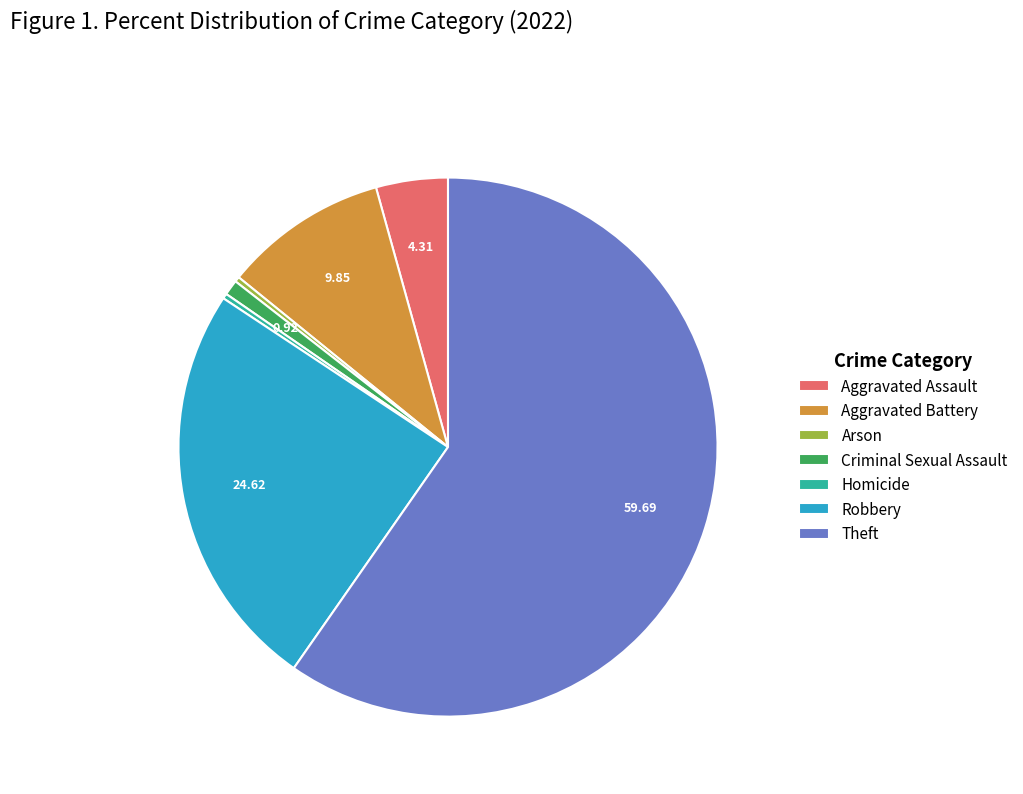

True or false: Aggravated Battery accounts for 19% of the total.

False